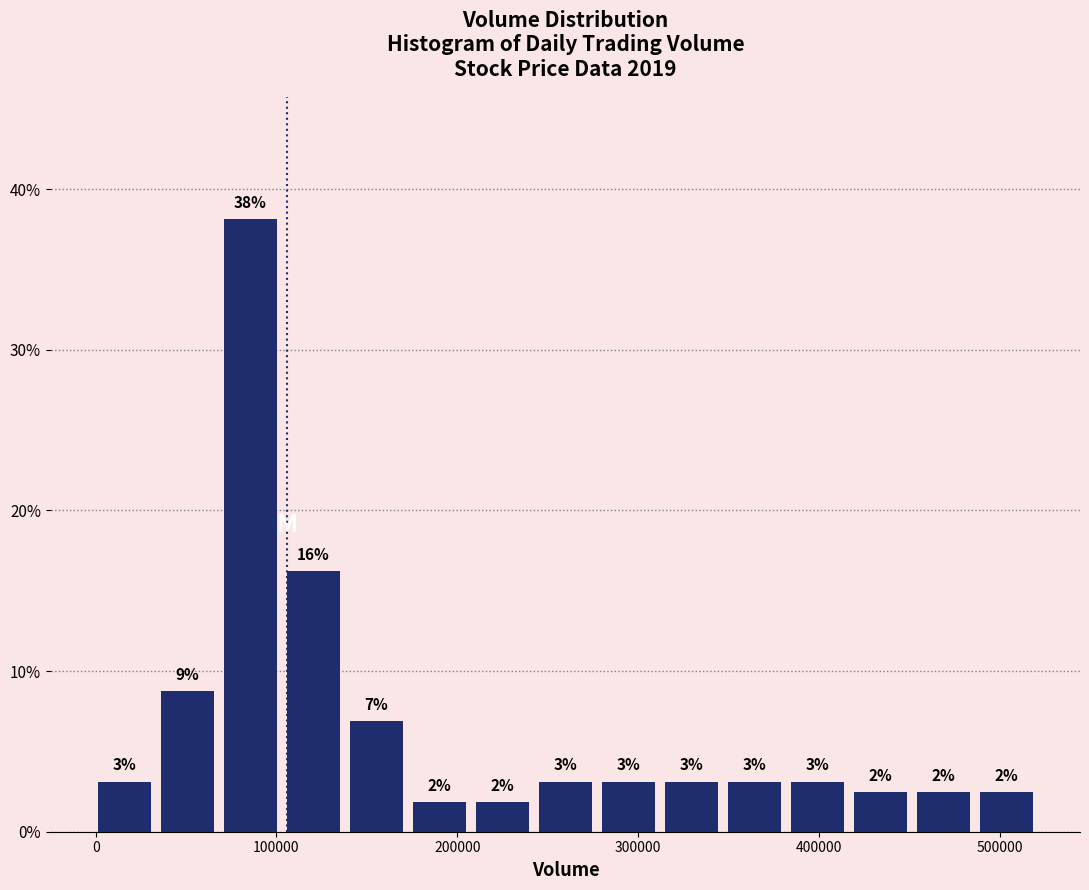

Read against the x-axis, roughly where is the centre of the tallest bar?

90000